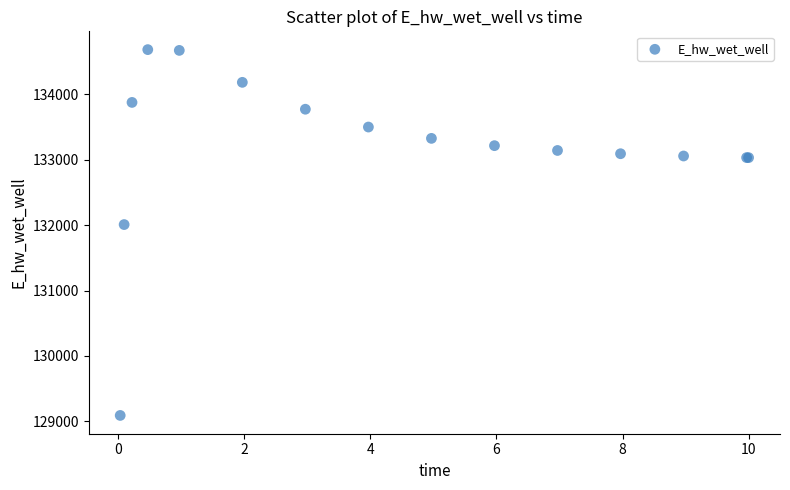

What Y value in the scatter plot is closest to 131887?

132009.5